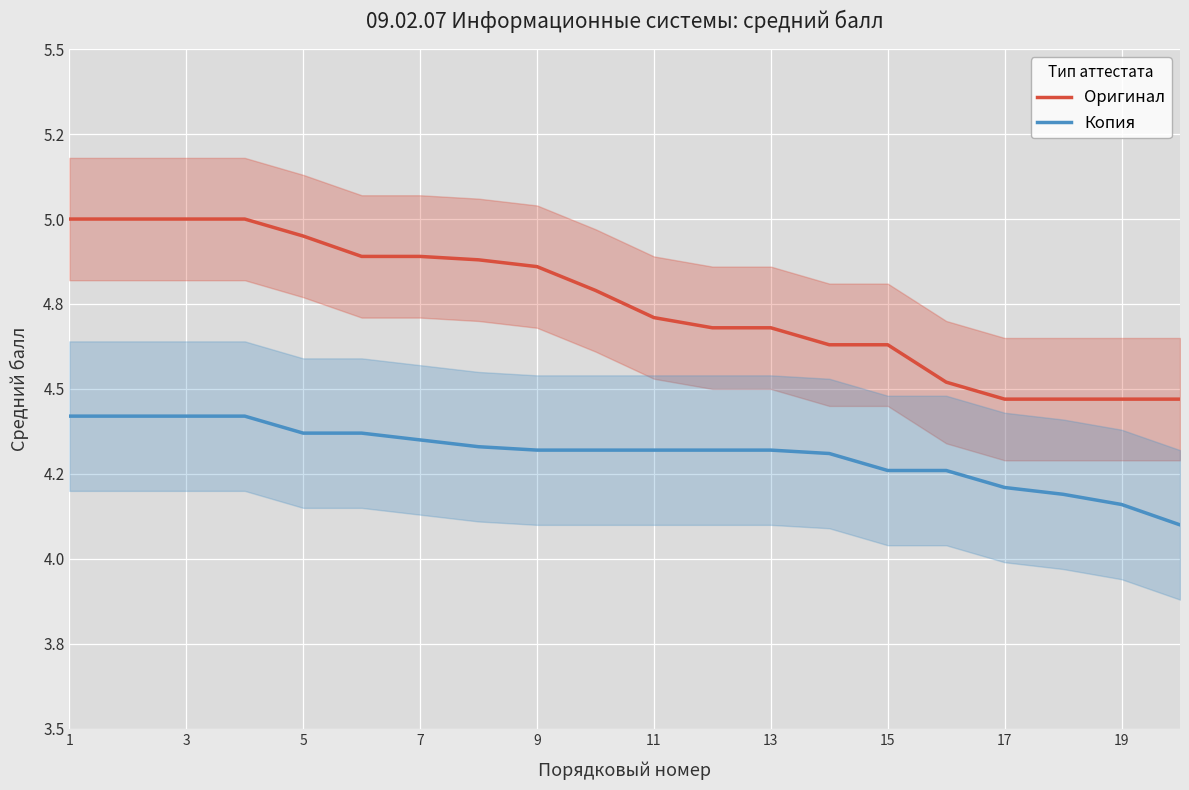

True or false: Оригинал and Копия intersect in this chart.

False